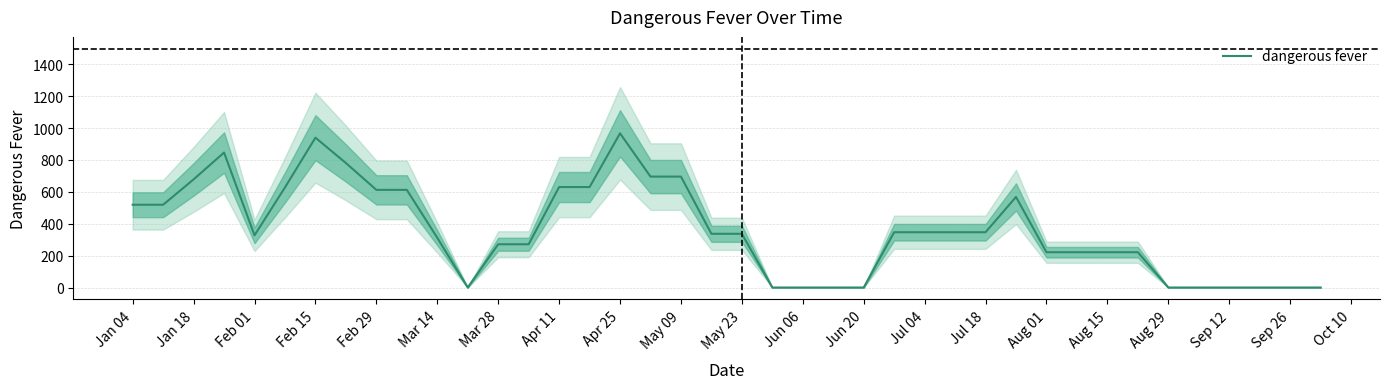

What is the highest value of the dangerous fever series?

966.7